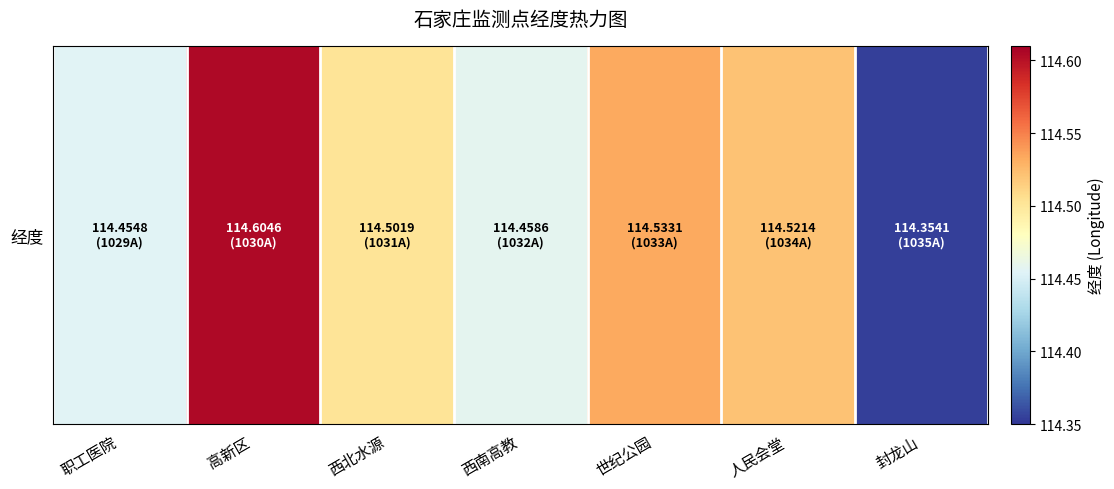

Reading left to right, transcribe all the data shown in this chart.

职工医院=114.5	高新区=114.6	西北水源=114.5	西南高教=114.5	世纪公园=114.5	人民会堂=114.5	封龙山=114.4